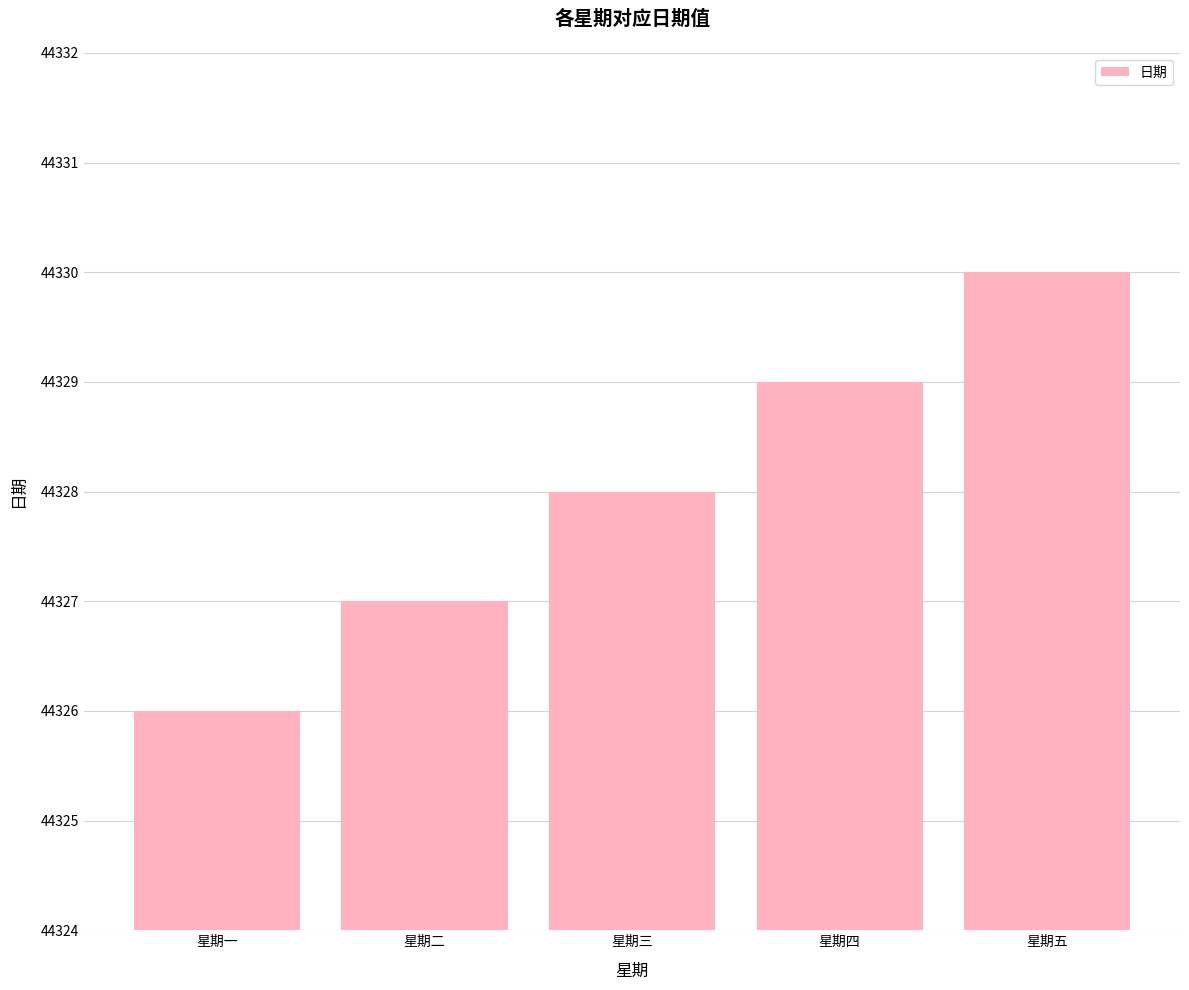

The chart shows a value of 78053 at 星期一. True or false?

False